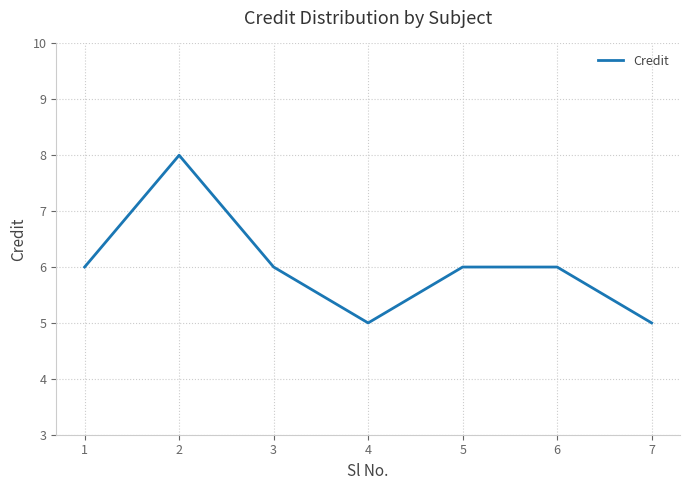

Reading left to right, transcribe all the data shown in this chart.

1=6	2=8	3=6	4=5	5=6	6=6	7=5